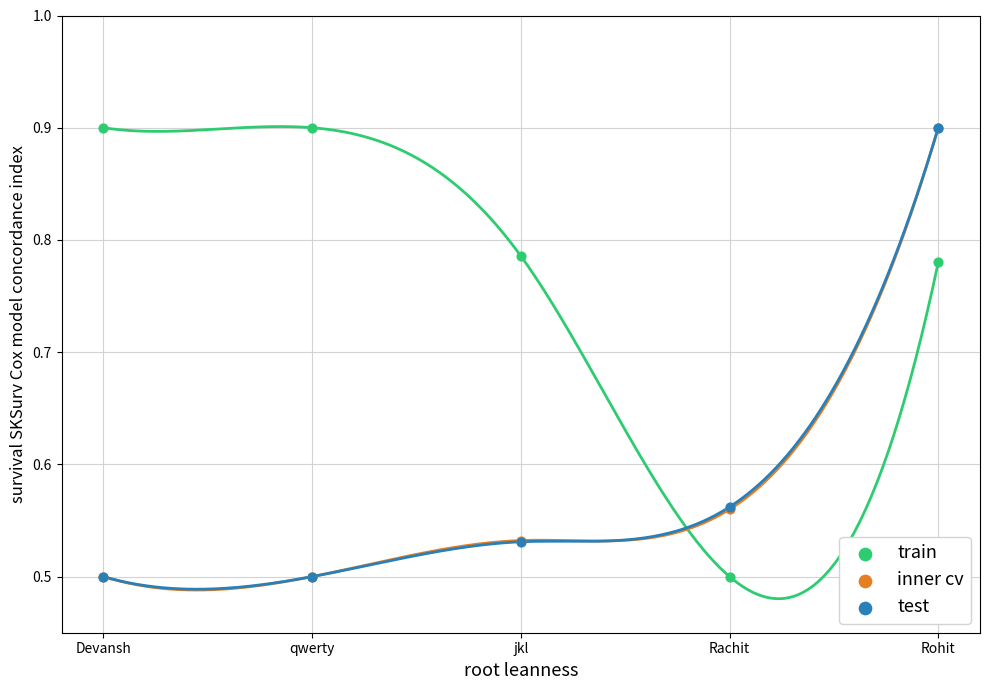

Which series reaches the maximum Y coordinate?

test